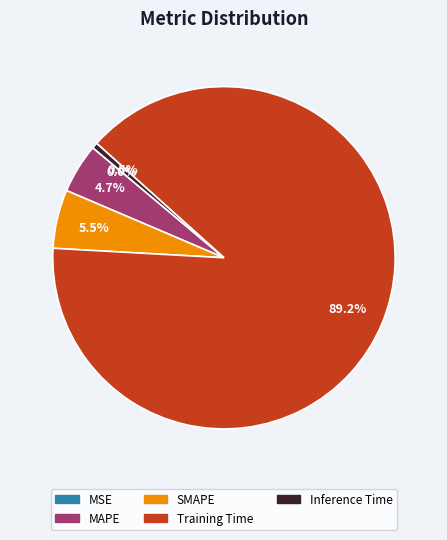

What is the majority slice?

Training Time